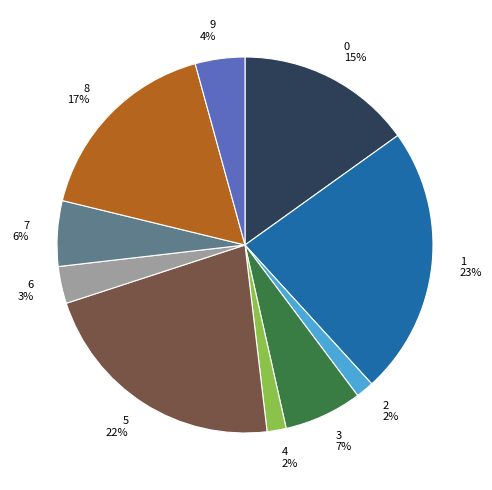

To the nearest percent, what is the average slice percentage?

10%